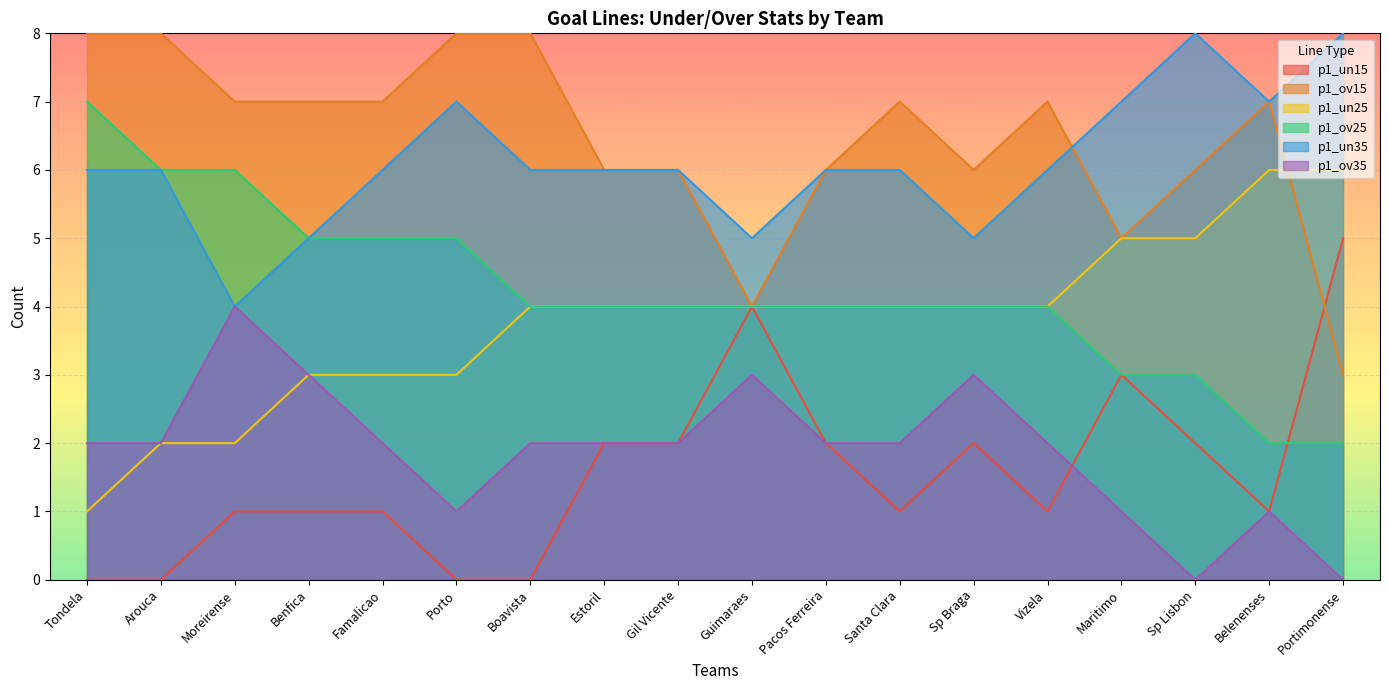

How many series are shown in this chart?

6